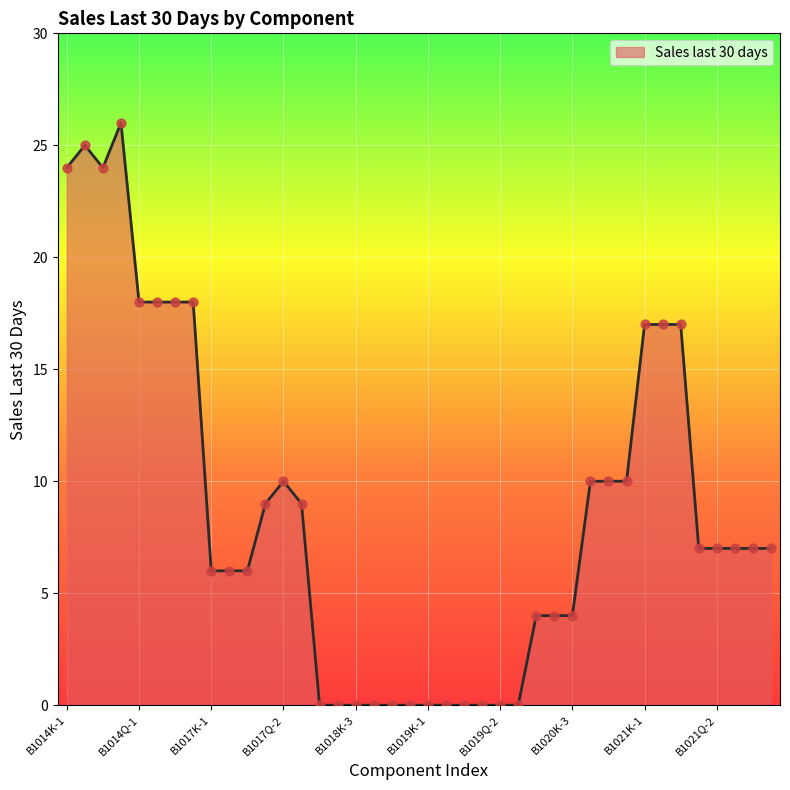

What is the maximum value shown in the chart?

26